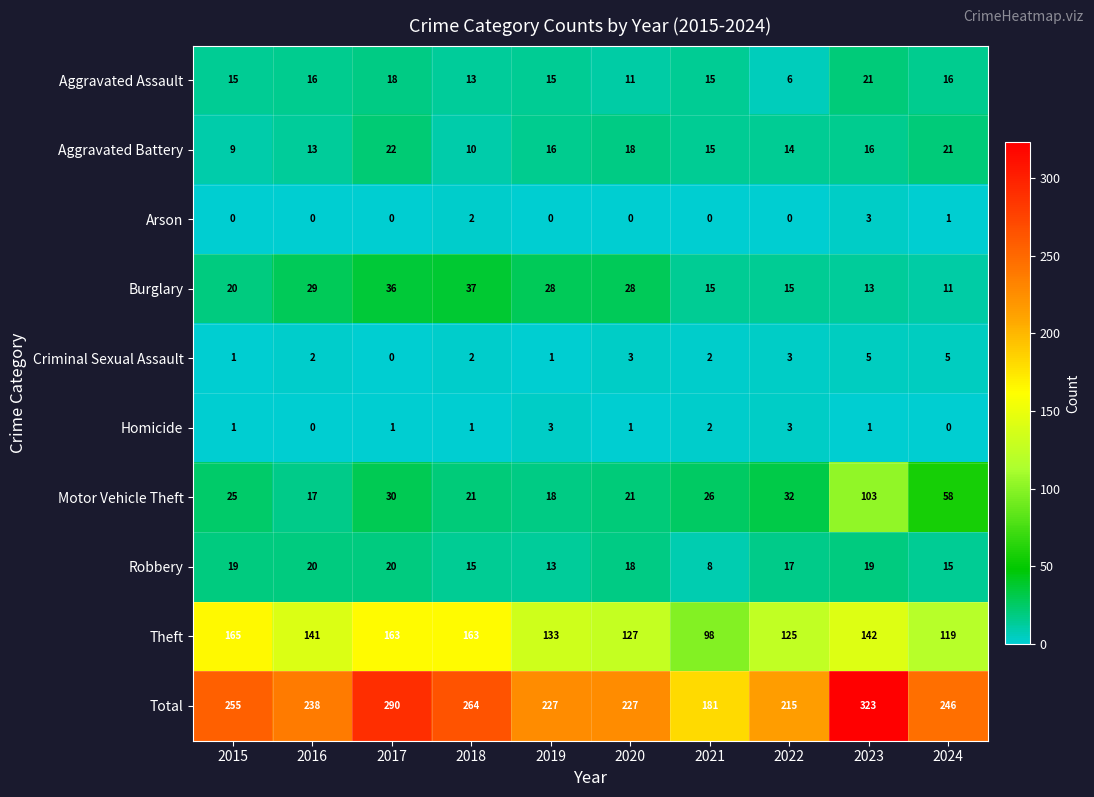

The Burglary series shows 29 at 2015. True or false?

False